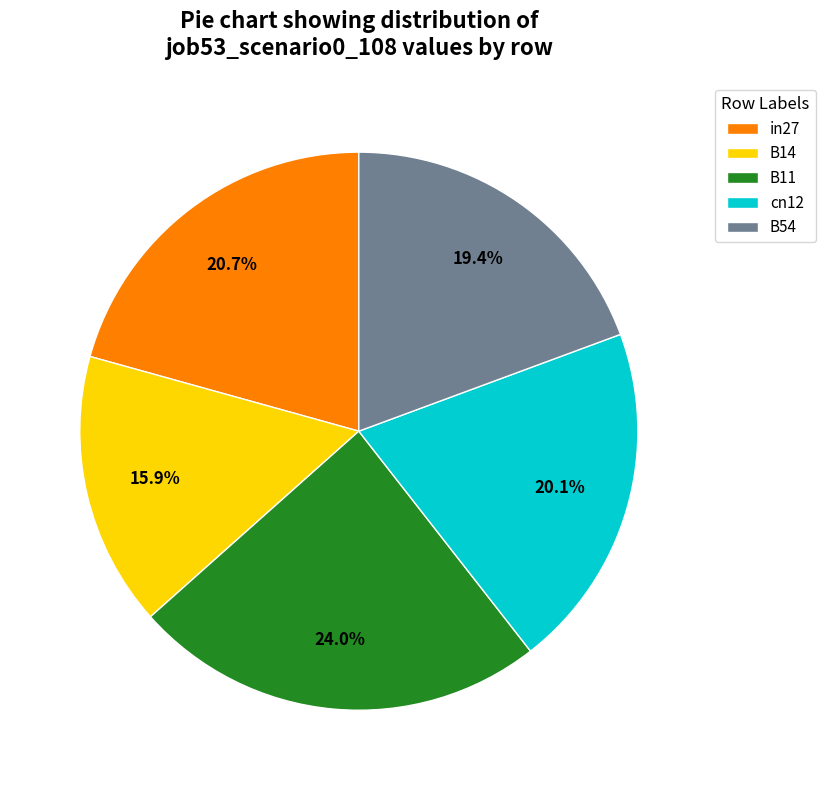

To the nearest percent, what is the combined percentage of cn12 and B14?

36%